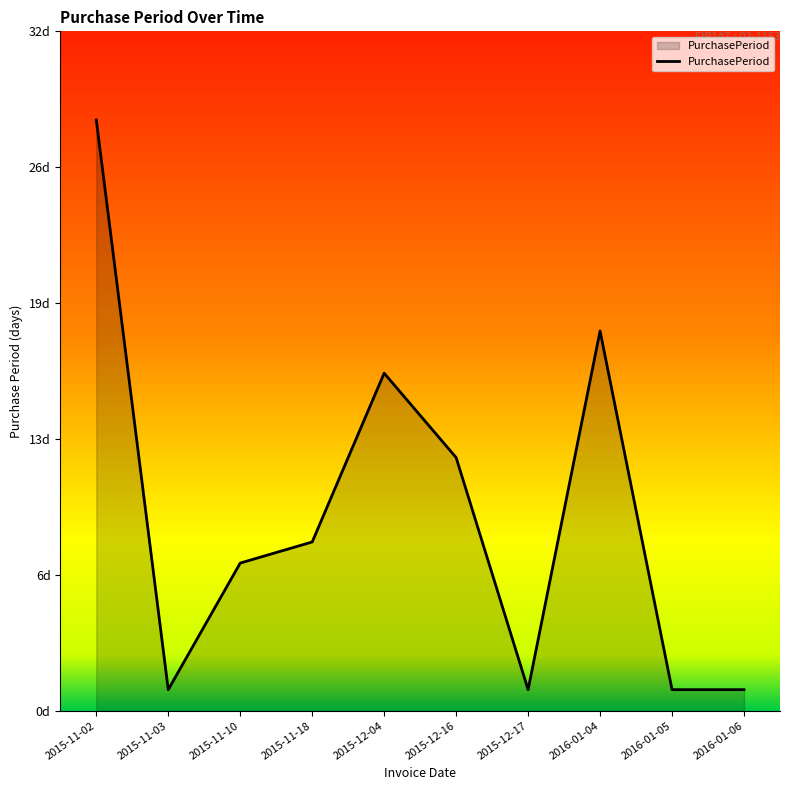

At which label does the data first exceed 8?

2015-11-02